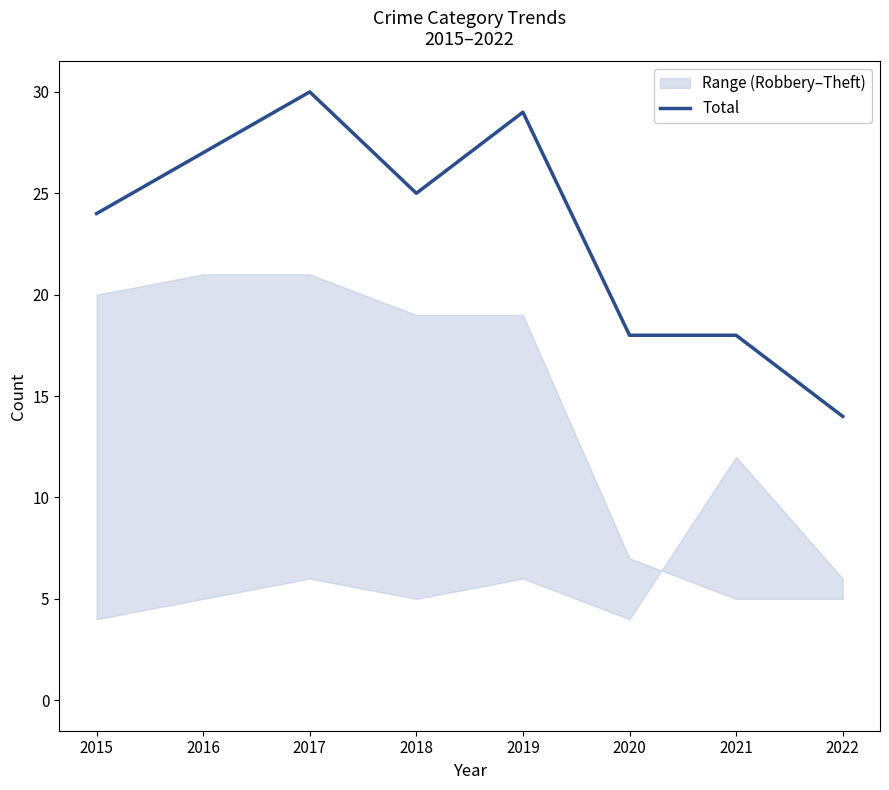

Is the value of Aggravated Assault at 2020 greater than the value of Total at 2019?

No